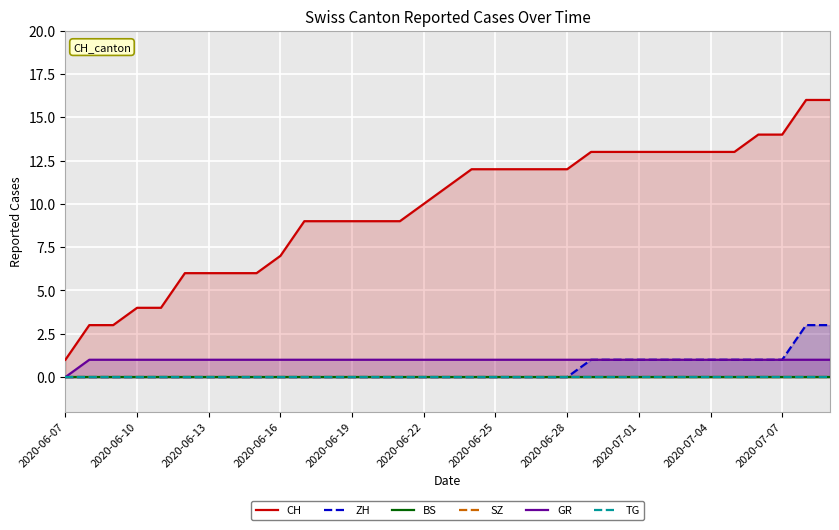

How many lines are shown in the chart?

6